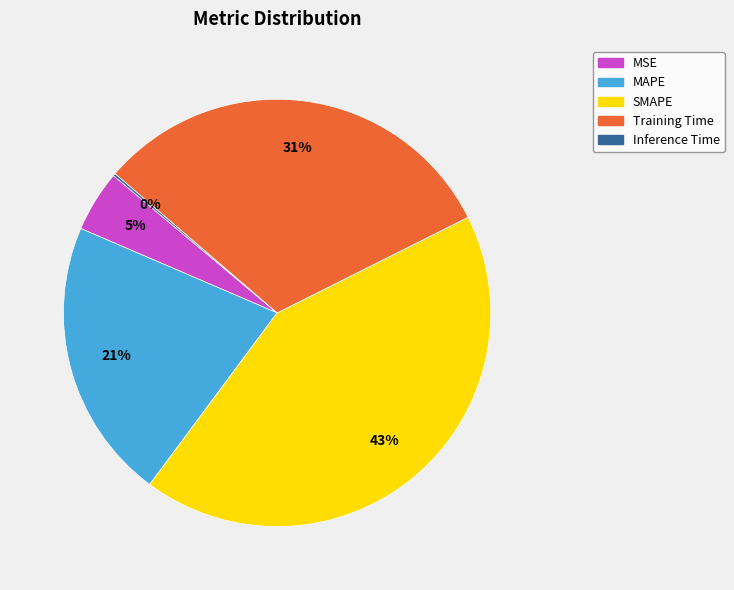

Is the sum of MAPE and SMAPE greater than half?

Yes